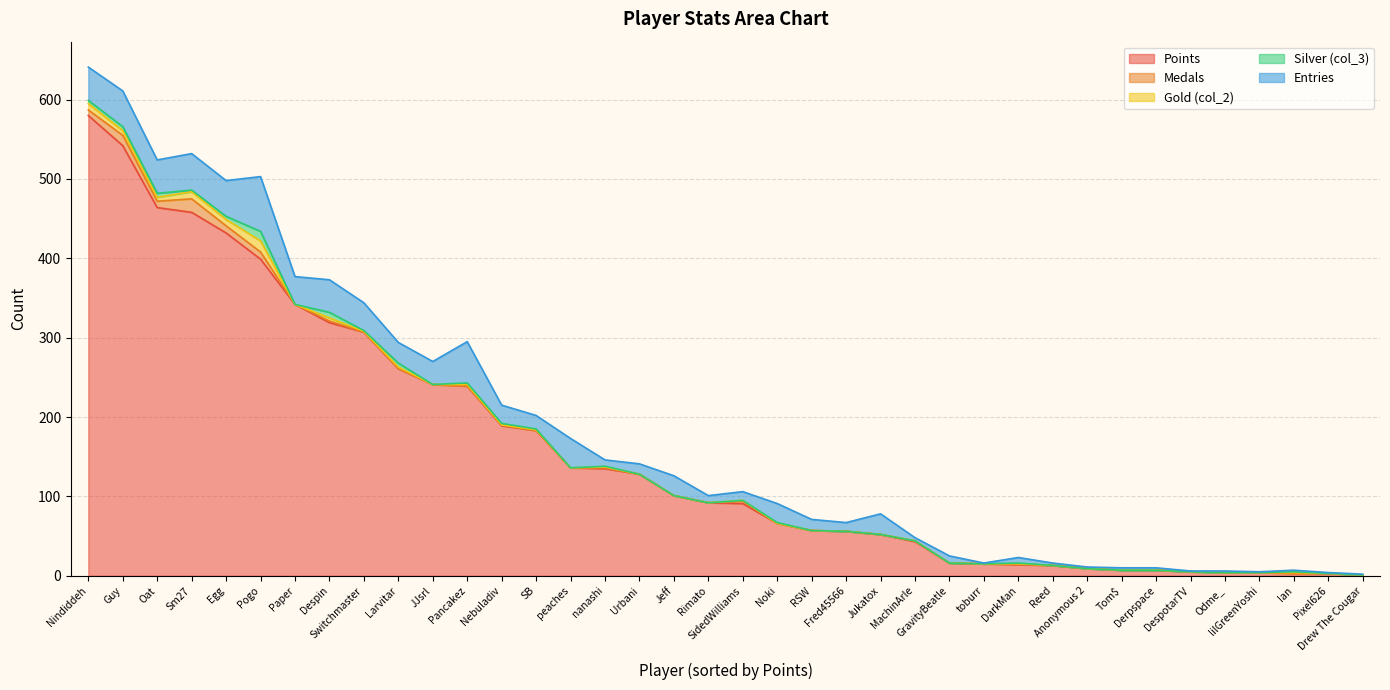

At which category is the sum across all series the highest?

Nindiddeh